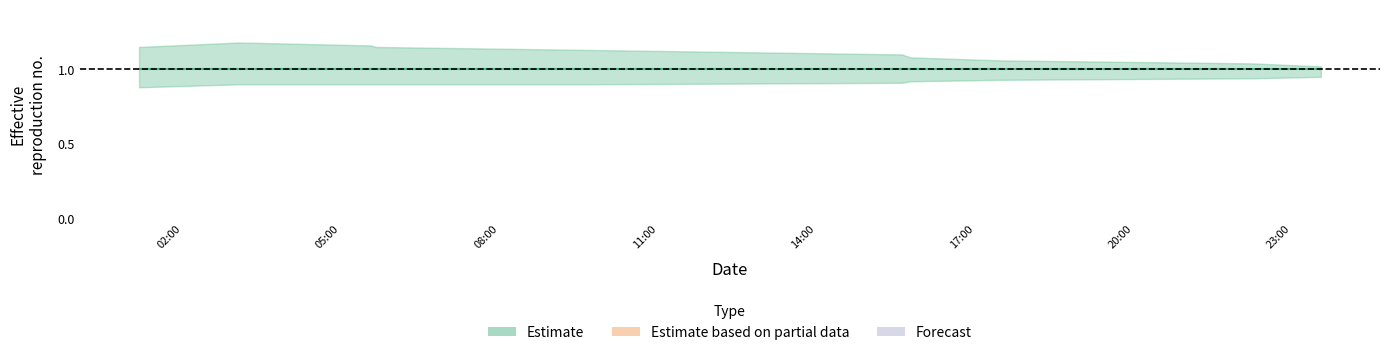

What is the smallest value displayed?

0.9